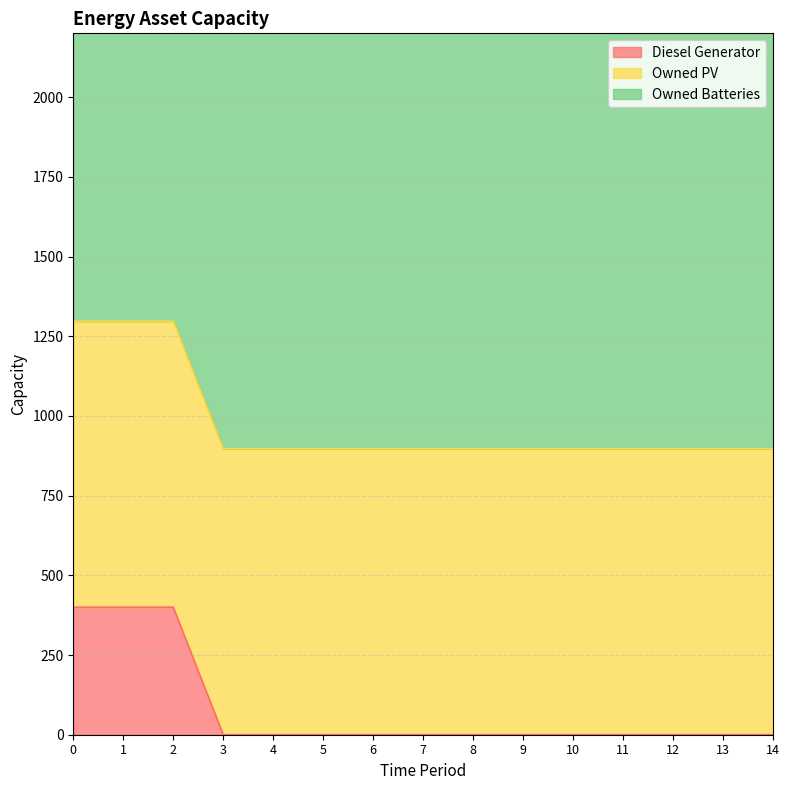

Rank the series at 4 from lowest to highest value.

Diesel Generator, Owned PV, Owned Batteries